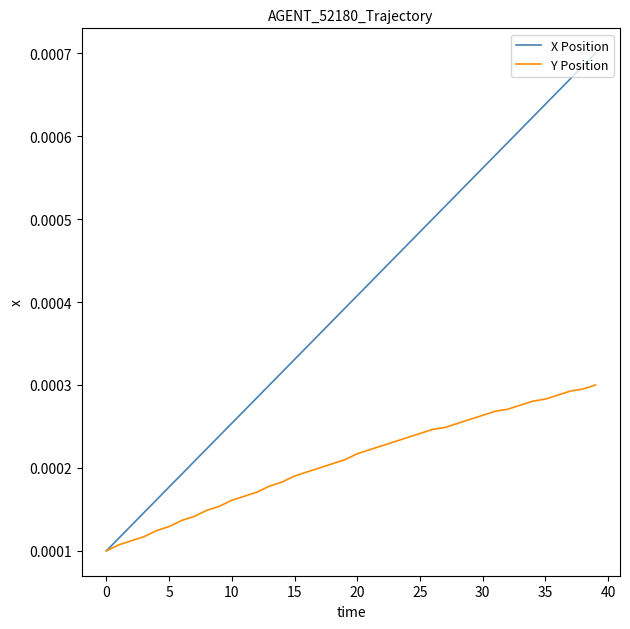

Is this an area chart (filled region under the line)?

No